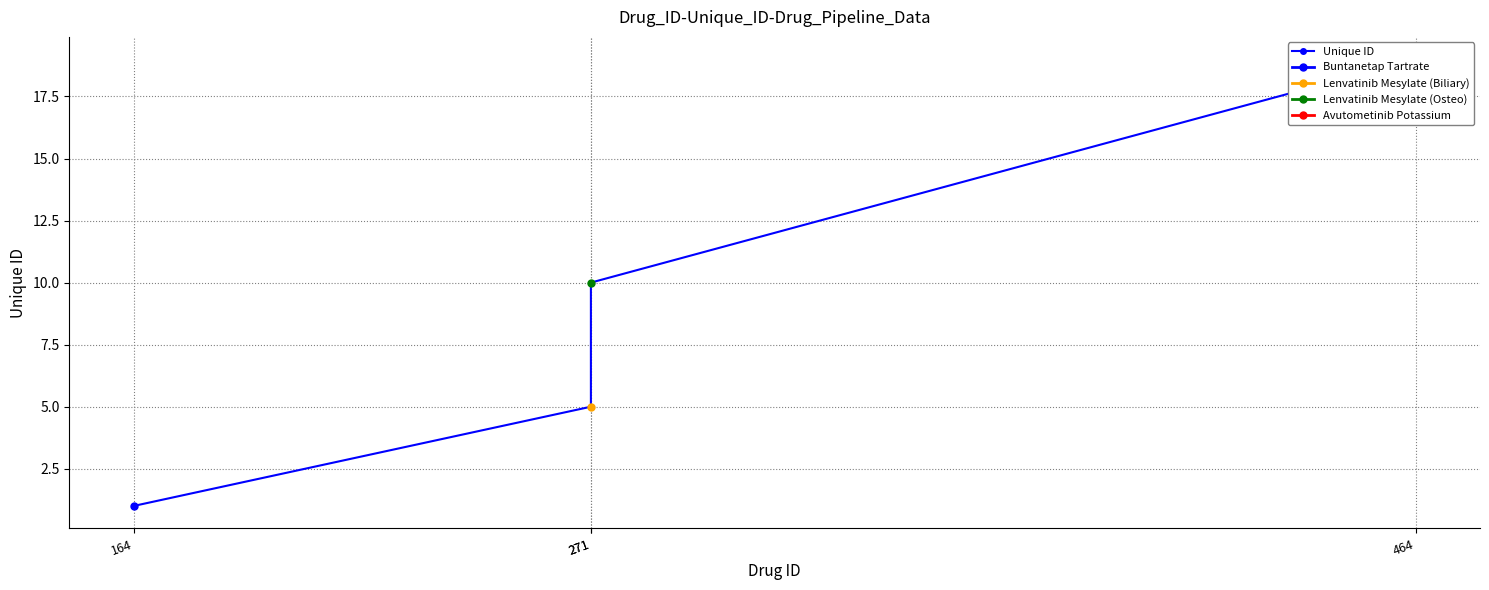

What is the approximate value at 464?

19